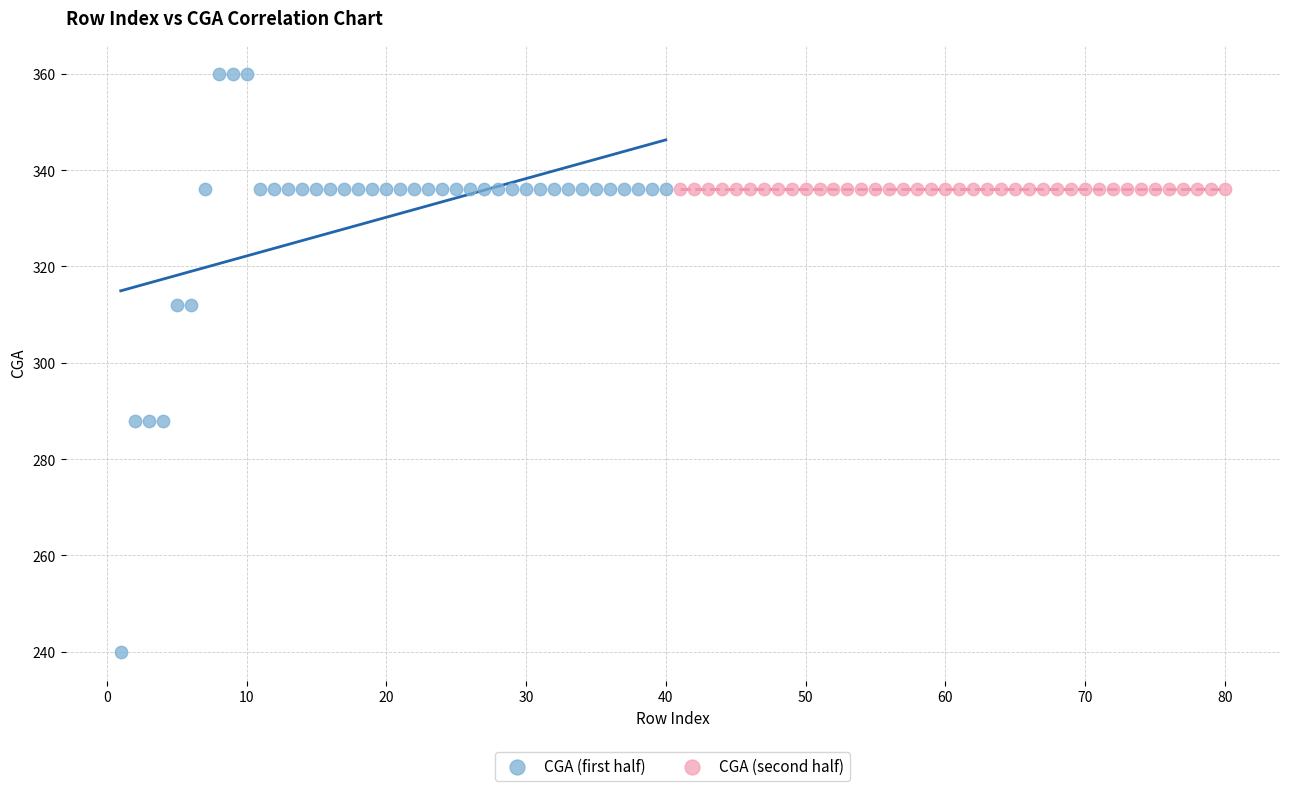

Which series contains the highest Y value?

CGA (first half)